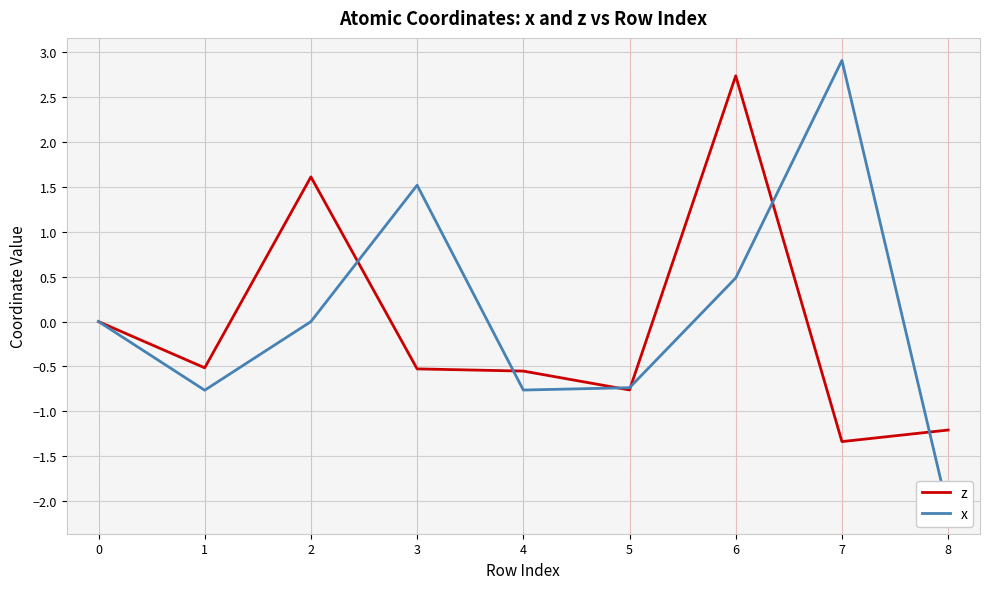

Rank the series by their maximum value, from lowest to highest.

z, x